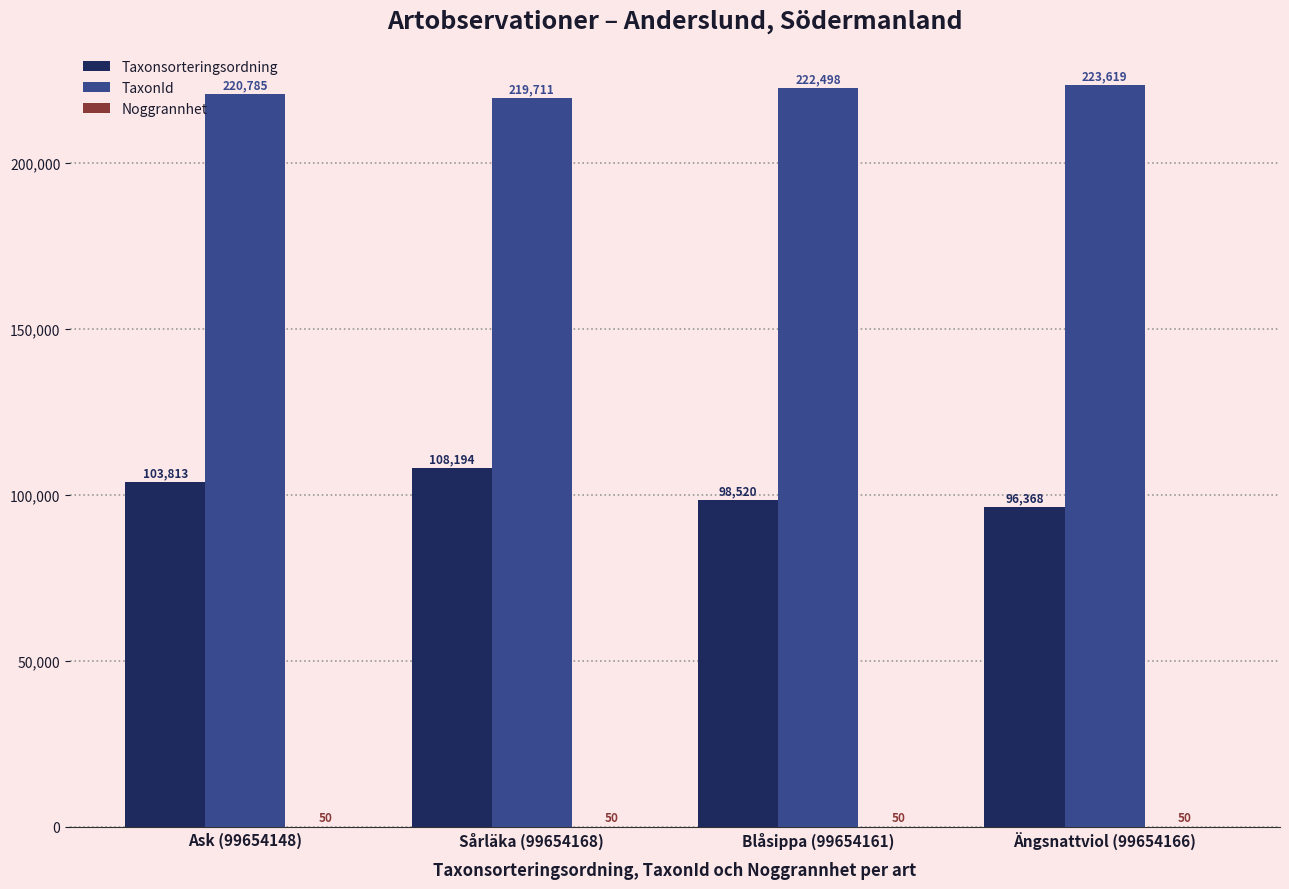

Is the value of Taxonsorteringsordning at Ask (99654148) greater than the value of TaxonId at Ängsnattviol (99654166)?

No